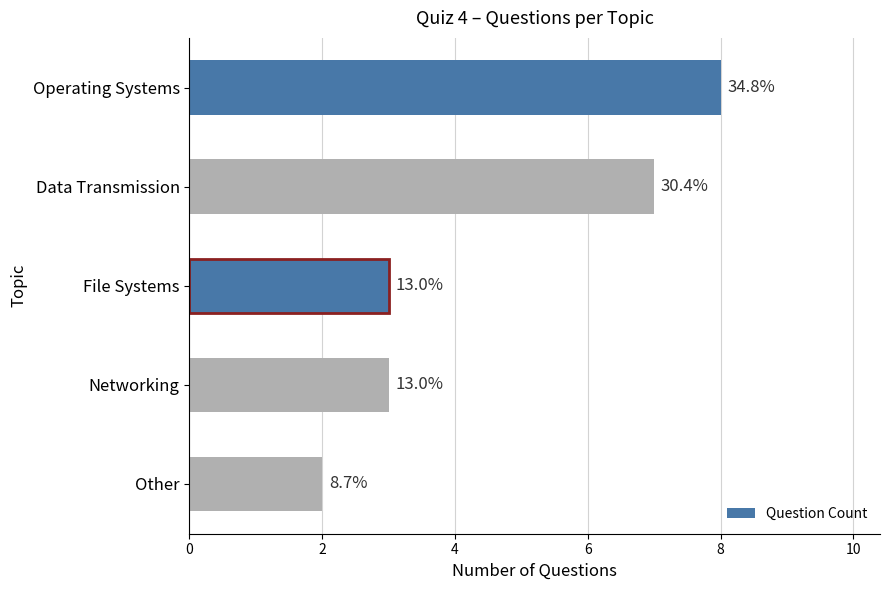

Does the chart contain any negative values?

No